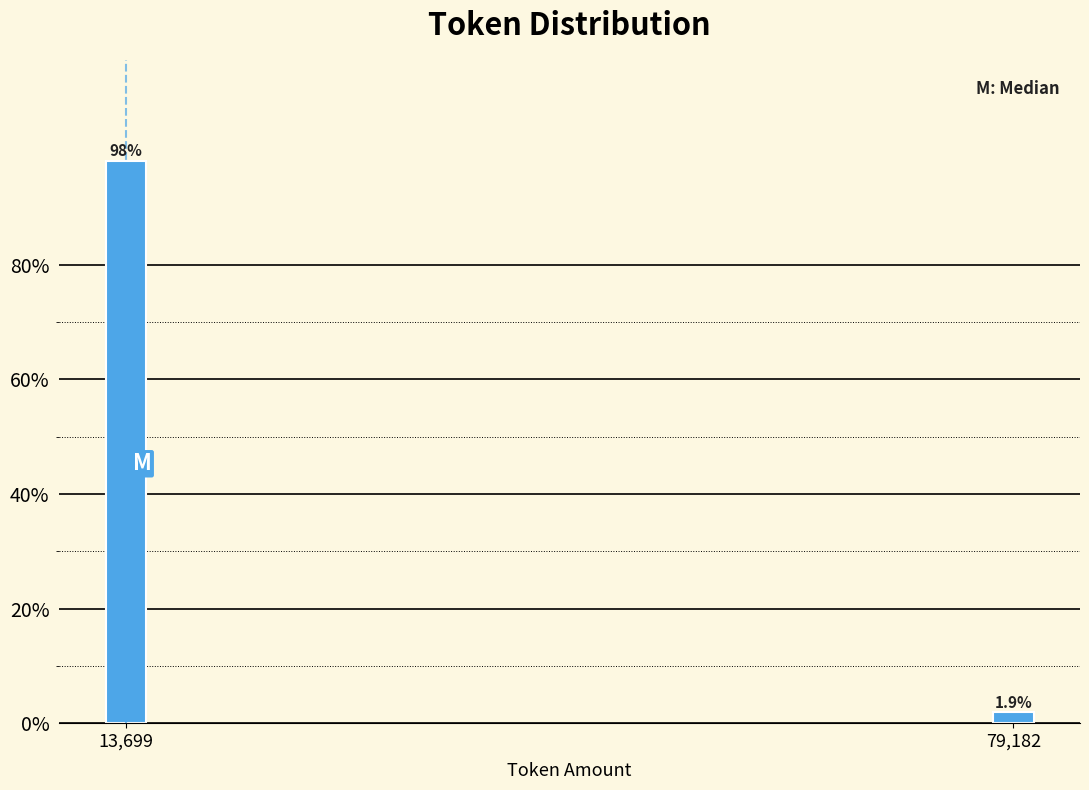

Reading left to right, transcribe all the data shown in this chart.

13,699=98.1	79,182=1.9